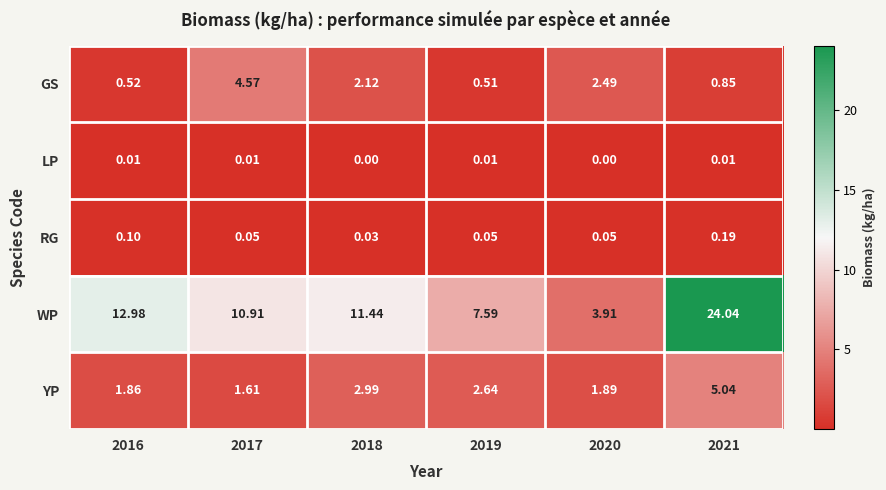

Between 2016 and 2021, which series saw the biggest shift?

WP